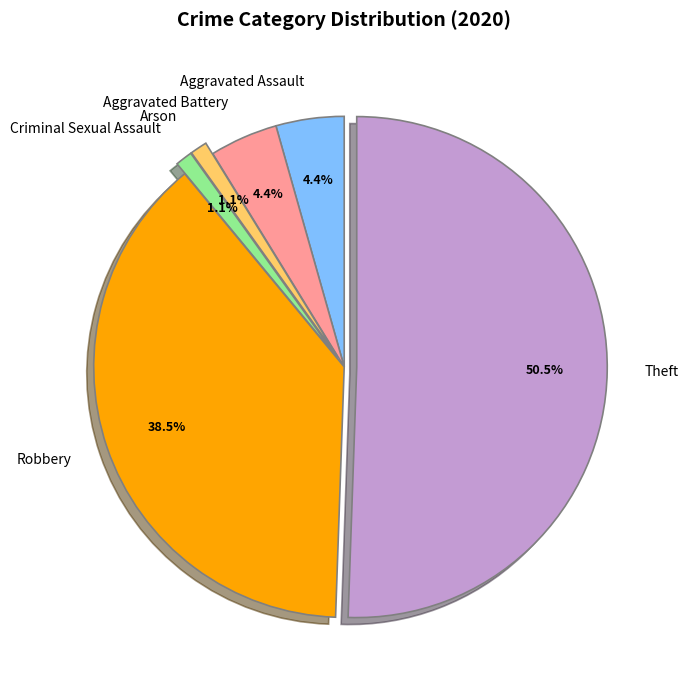

Which slice is the largest?

Theft